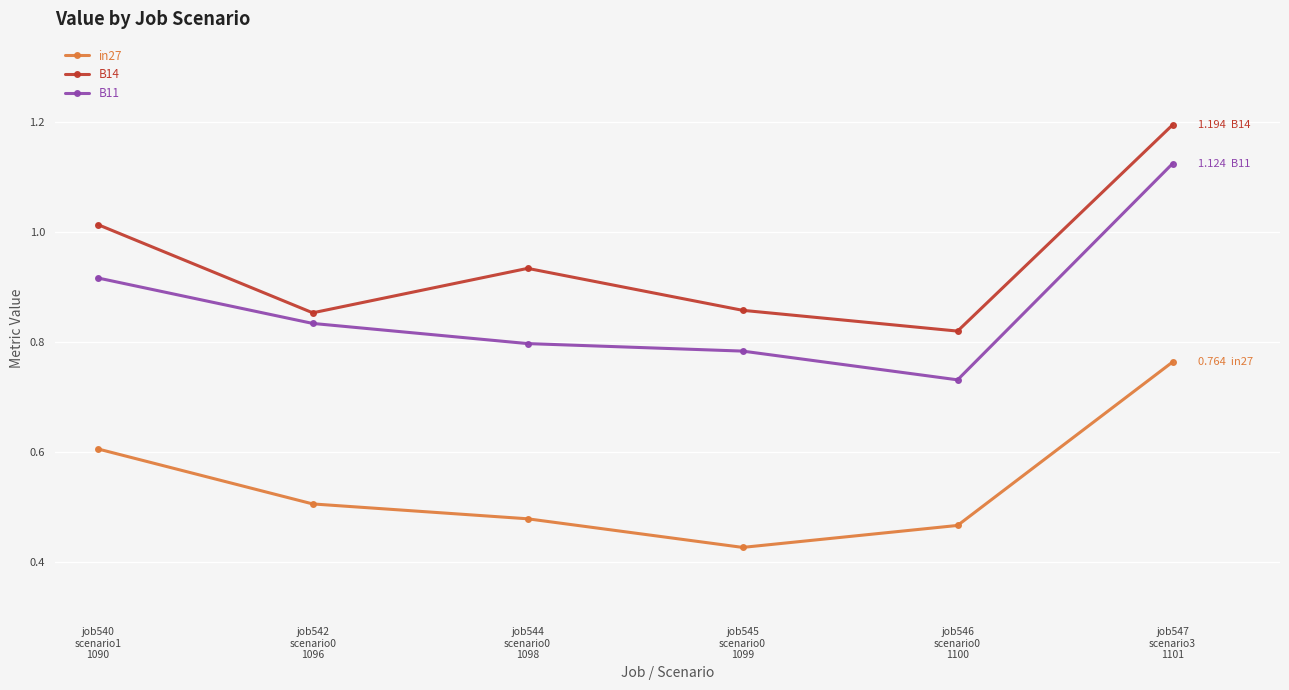

True or false: B11 and in27 cross at least once.

False